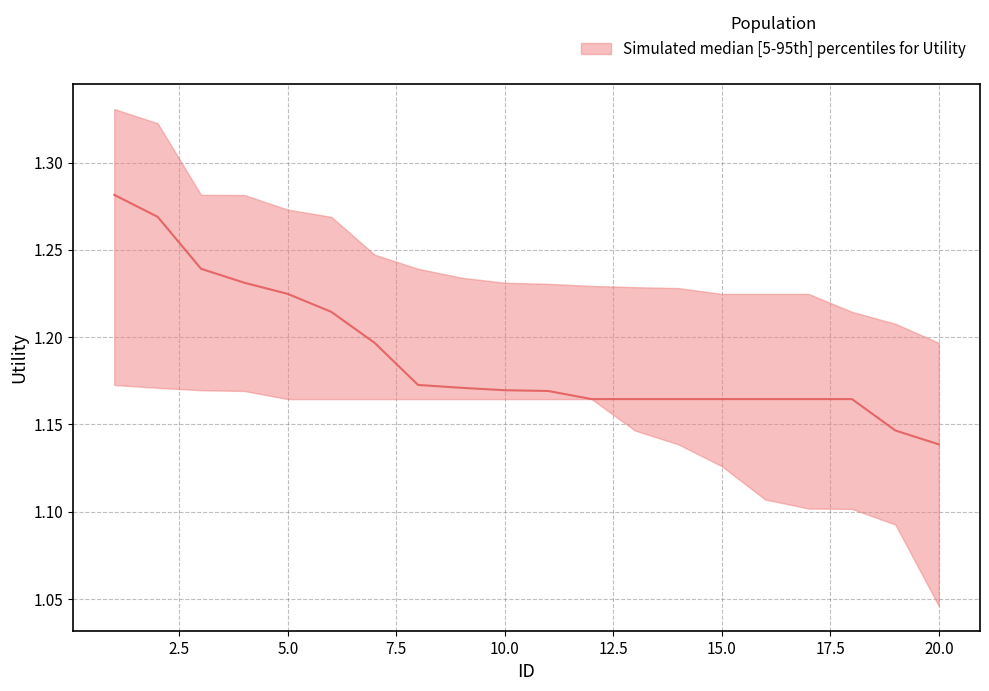

What is the spread (max minus min) of values at 7?

0.1